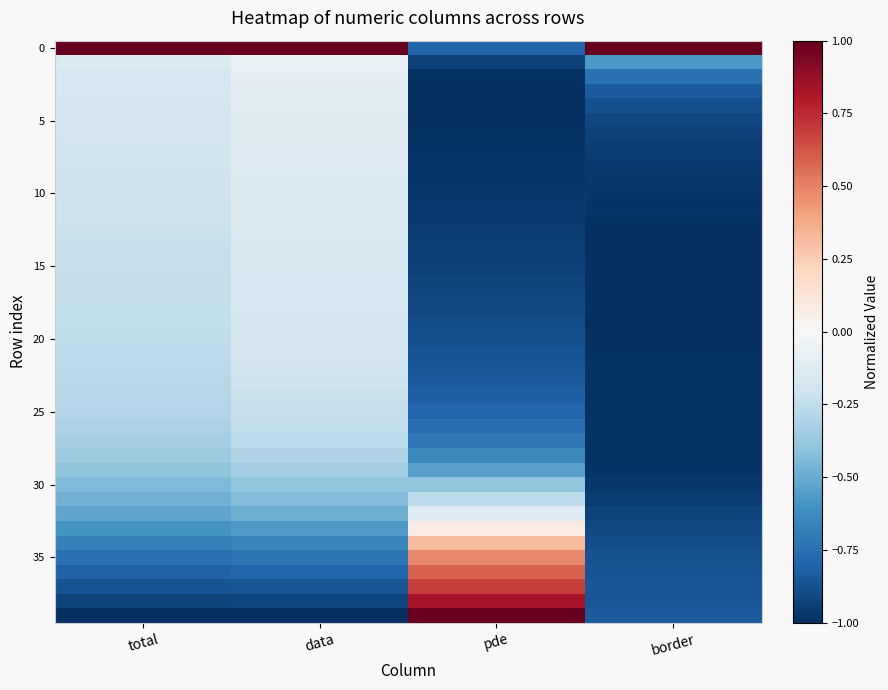

At which category is the sum across all series the highest?

data